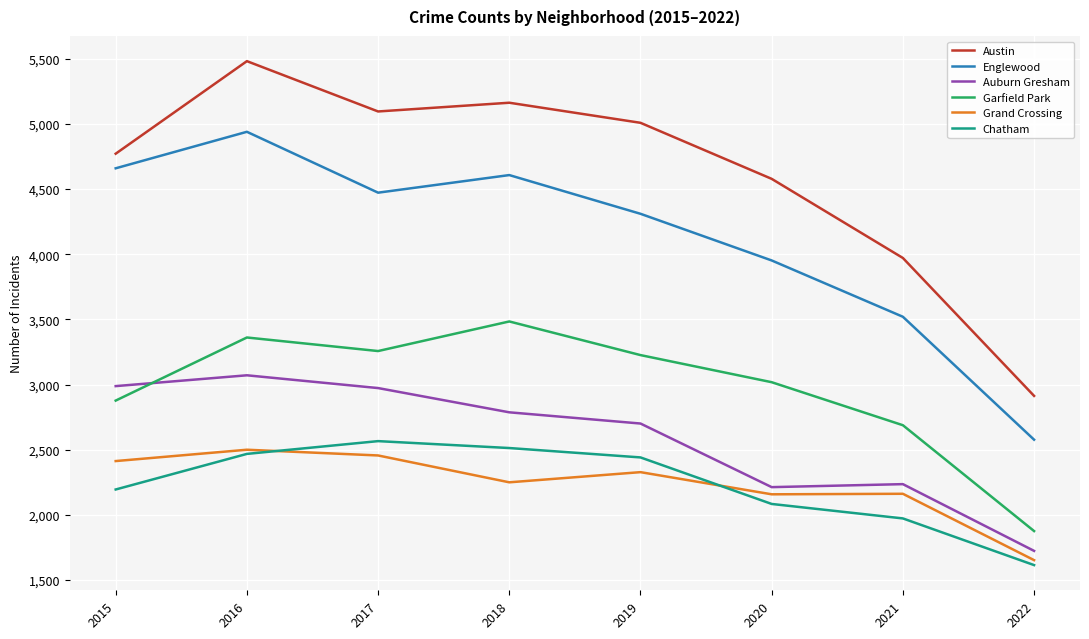

True or false: Austin has more than 1 points higher than both neighbors.

True